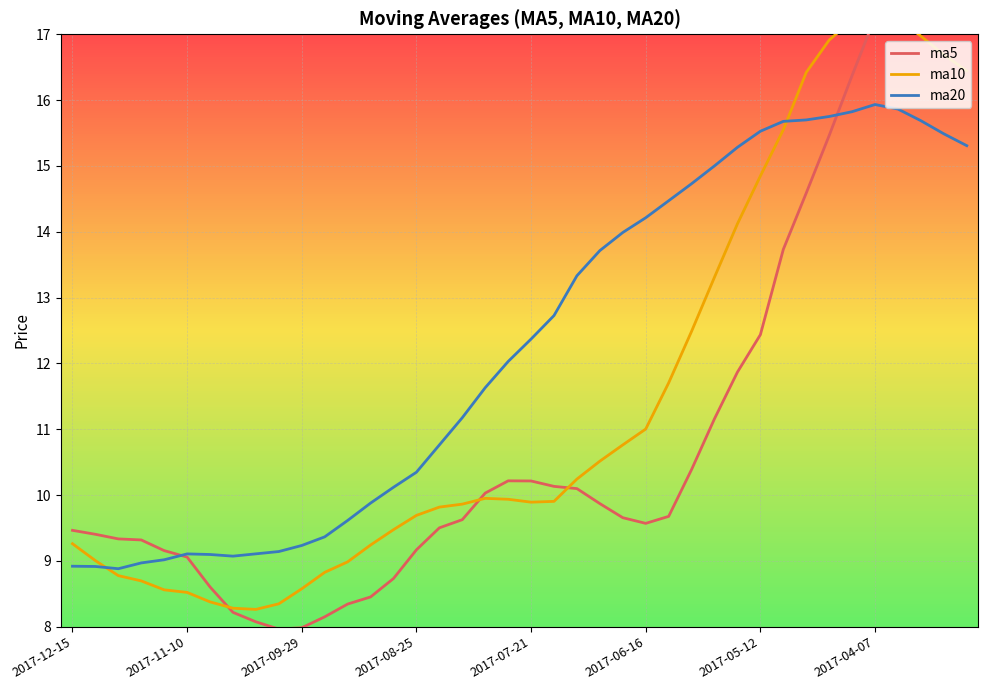

Which series changed the most between 13 and 39?

ma5